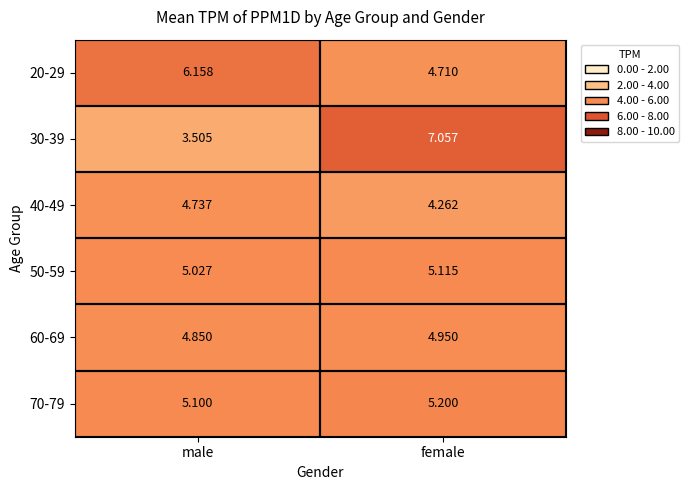

At which label does 70-79 reach its minimum?

male